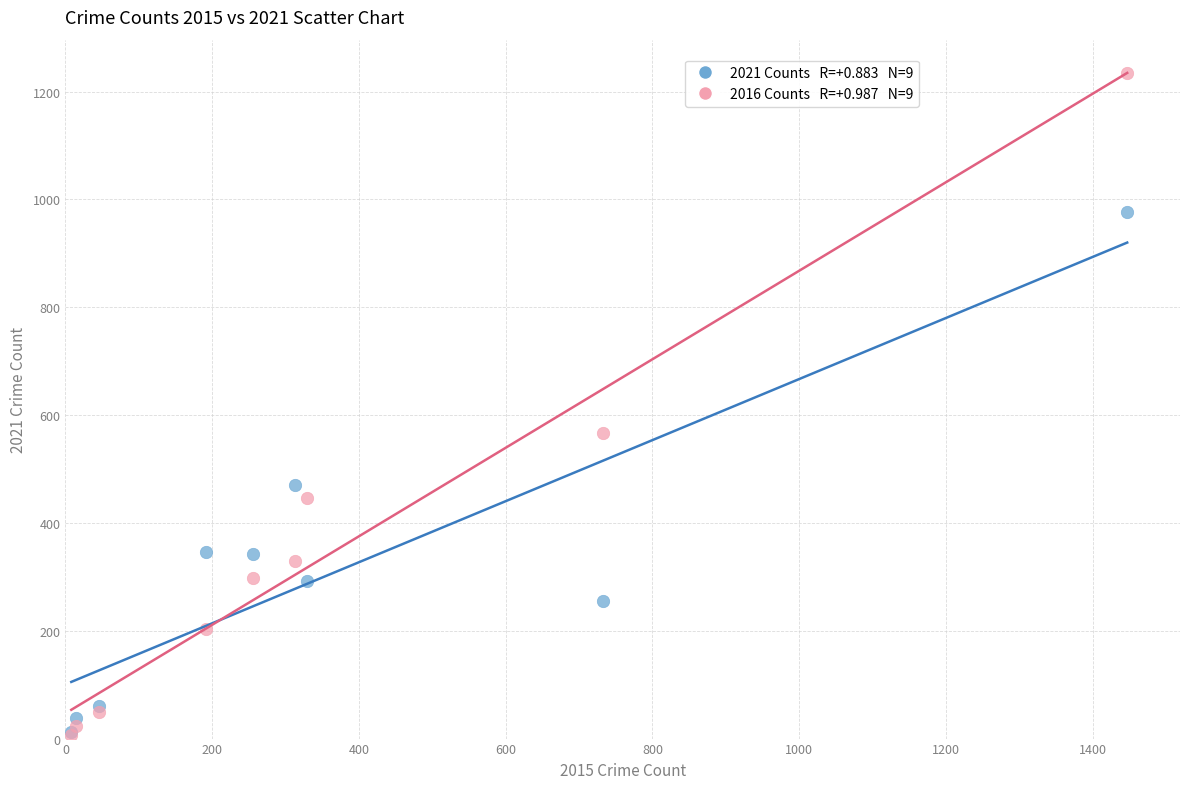

Across all series, what Y value is closest to 621?

567